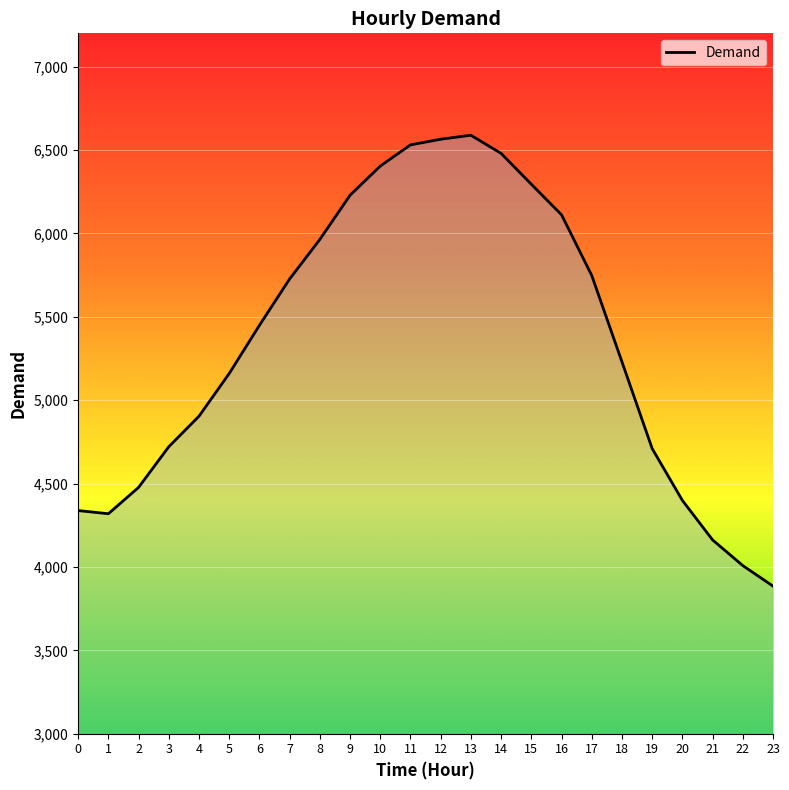

What is the maximum value shown in the chart?

6589